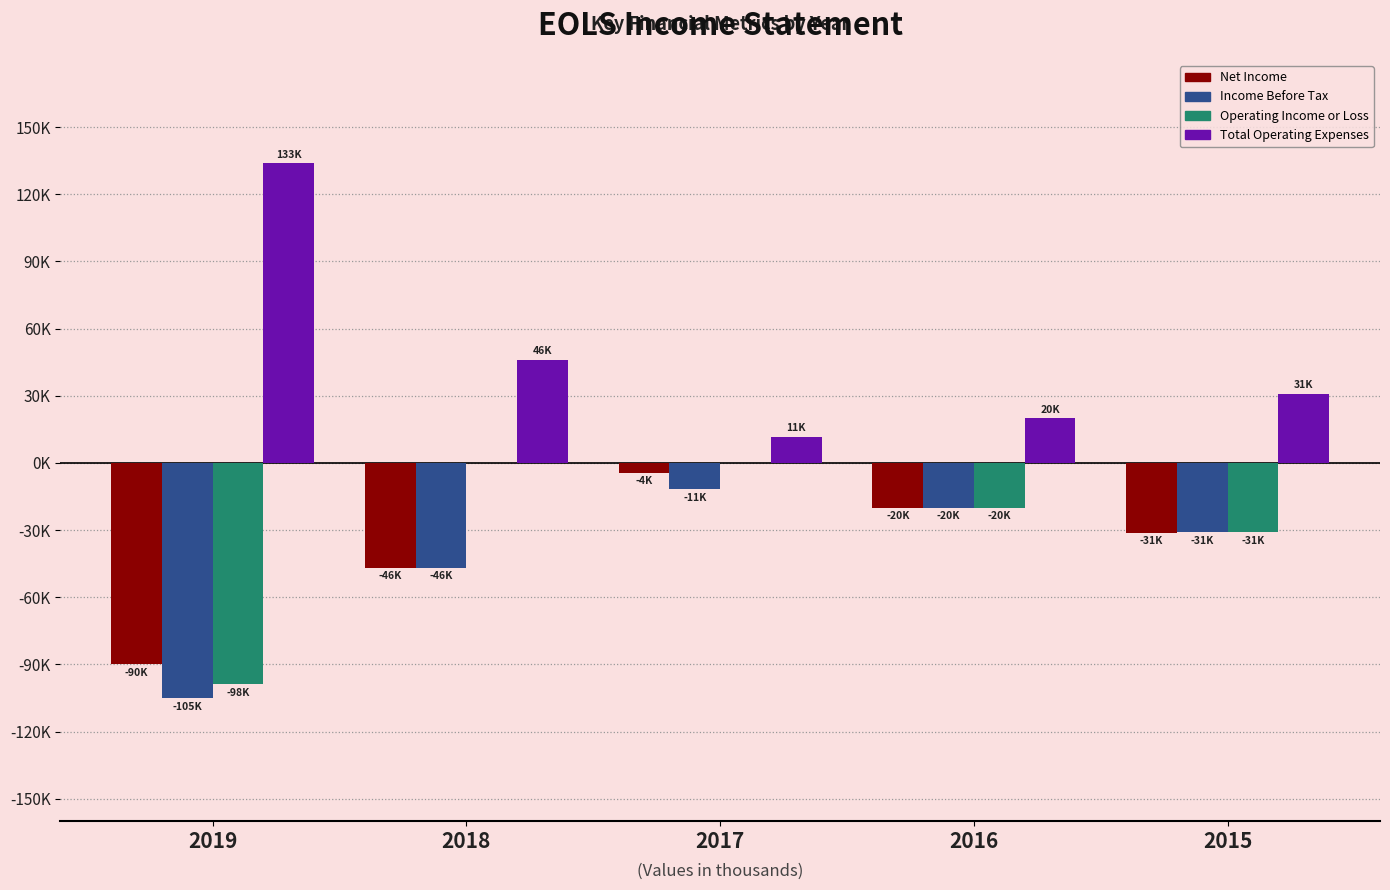

Which has a higher value, 2015 or 2018?

2015